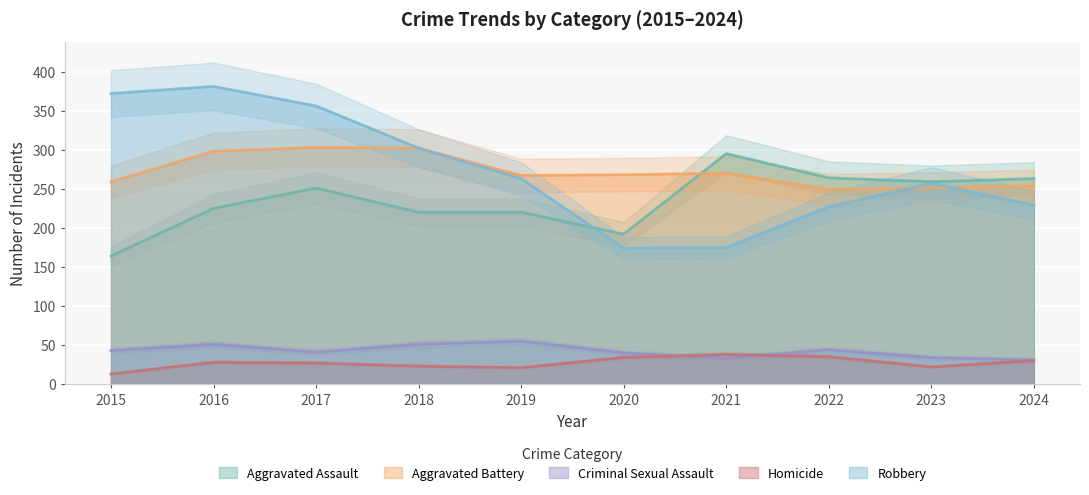

True or false: Robbery and Homicide cross at least once.

False